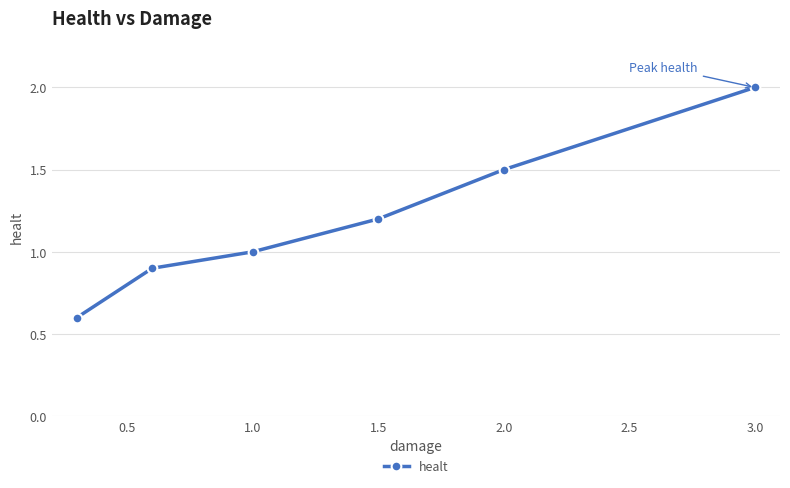

What is the sum of all values?

7.2